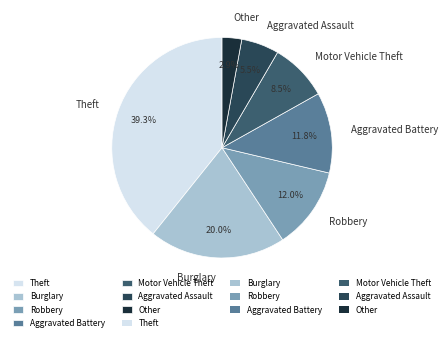

True or false: Motor Vehicle Theft accounts for 1% of the total.

False